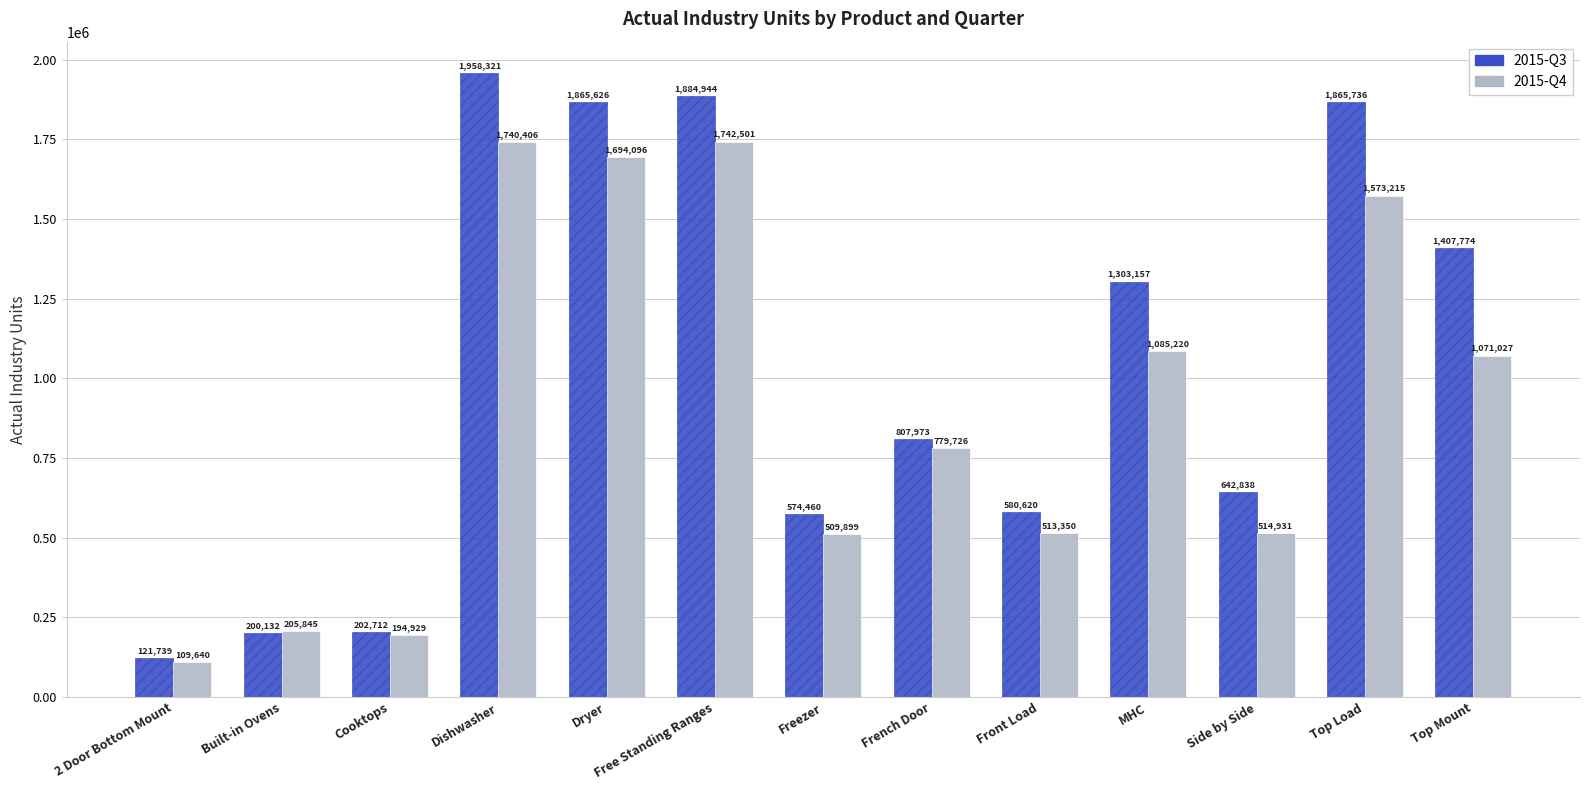

Reading right to left, extract all data points from this chart.

2015-Q3: Top Mount=1407774	Top Load=1865736	Side by Side=642838	MHC=1303157	Front Load=580620	French Door=807973	Freezer=574460	Free Standing Ranges=1884944	Dryer=1865626	Dishwasher=1958321	Cooktops=202712	Built-in Ovens=200132	2 Door Bottom Mount=121739
2015-Q4: Top Mount=1071027	Top Load=1573215	Side by Side=514931	MHC=1085220	Front Load=513350	French Door=779726	Freezer=509899	Free Standing Ranges=1742501	Dryer=1694096	Dishwasher=1740406	Cooktops=194929	Built-in Ovens=205845	2 Door Bottom Mount=109640